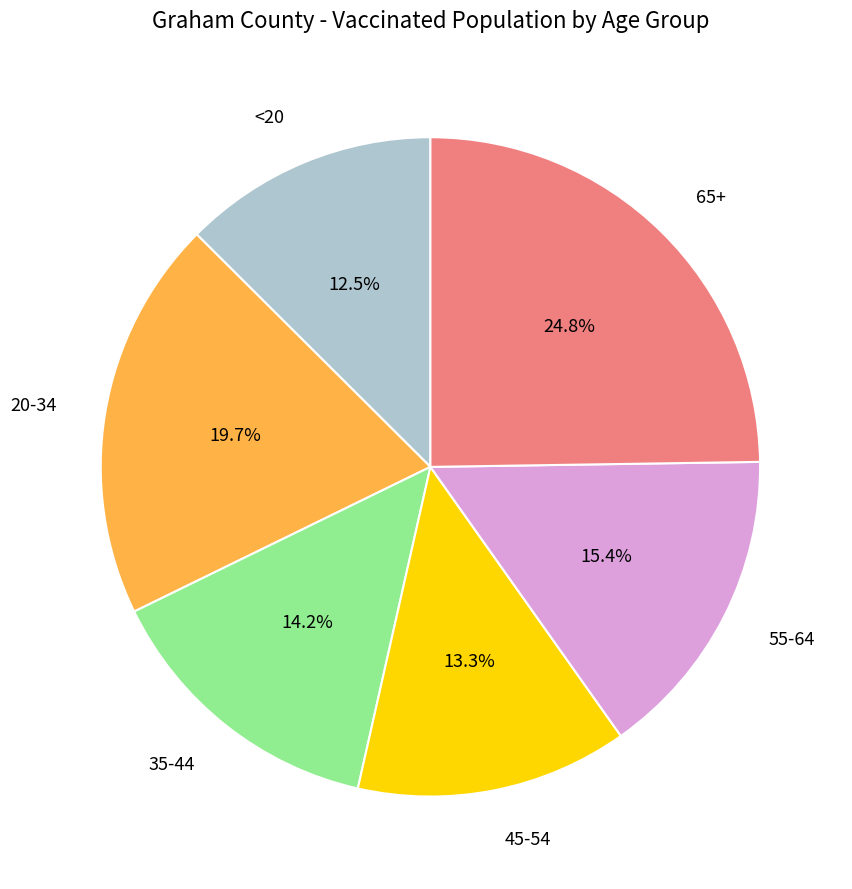

How many slices are in this pie chart?

6